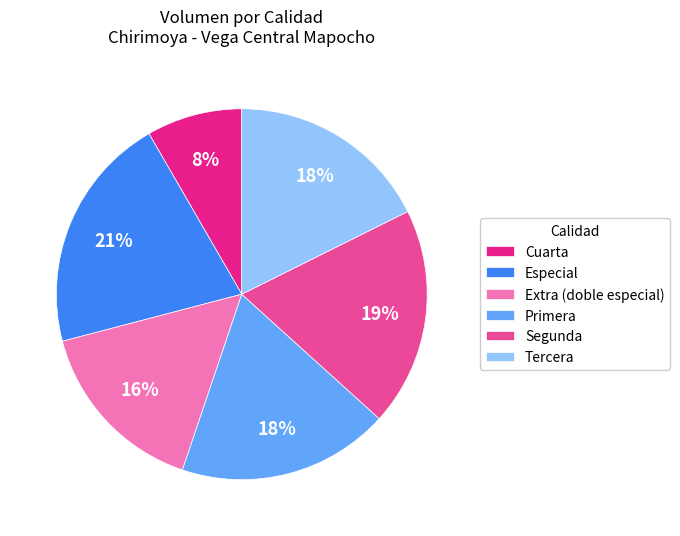

To the nearest percent, what is the average slice percentage?

17%